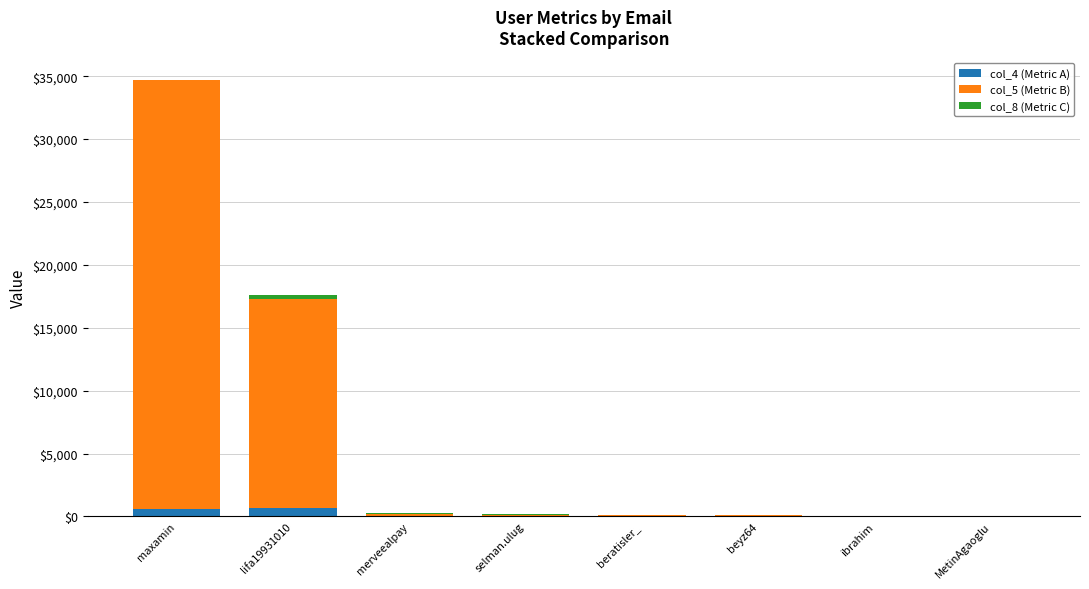

At which category is the sum across all series the highest?

maxamin